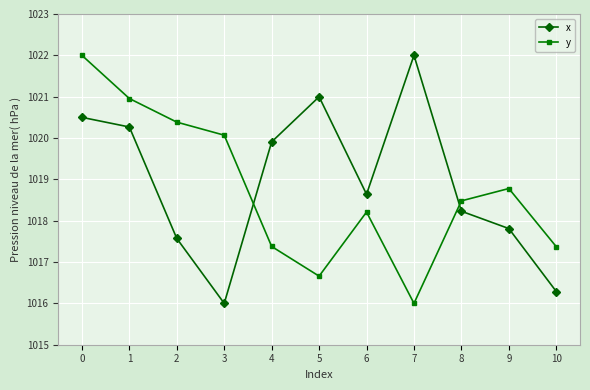

Is the value of y at 9 greater than the value of x at 2?

Yes